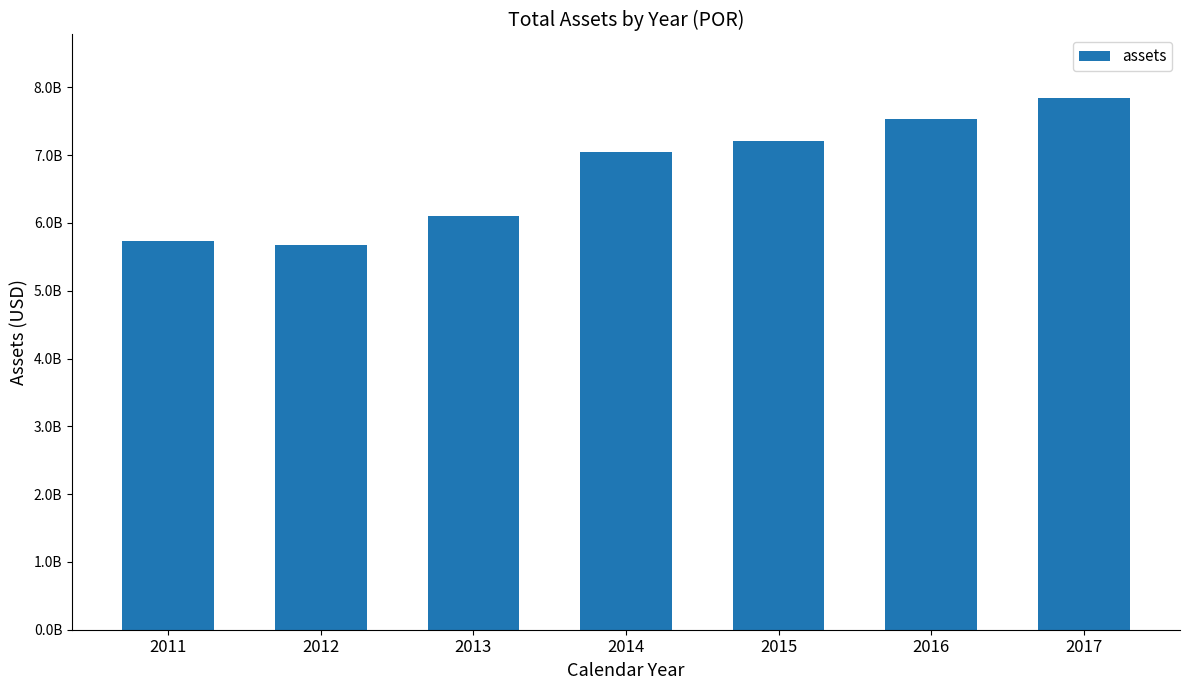

List the labels in order of value, largest first.

2017, 2016, 2015, 2014, 2013, 2011, 2012